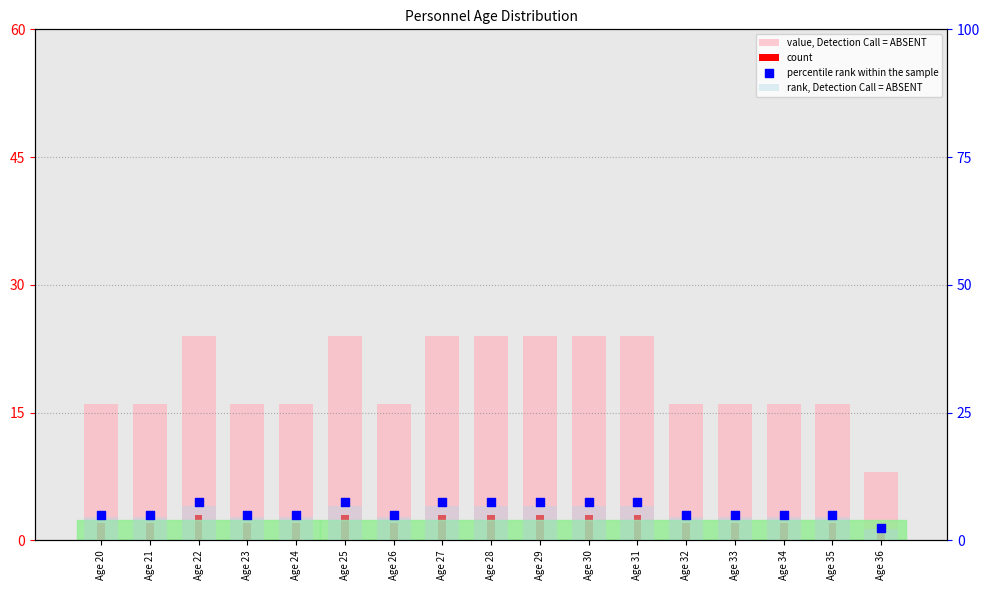

Which series contains the lowest Y value?

count